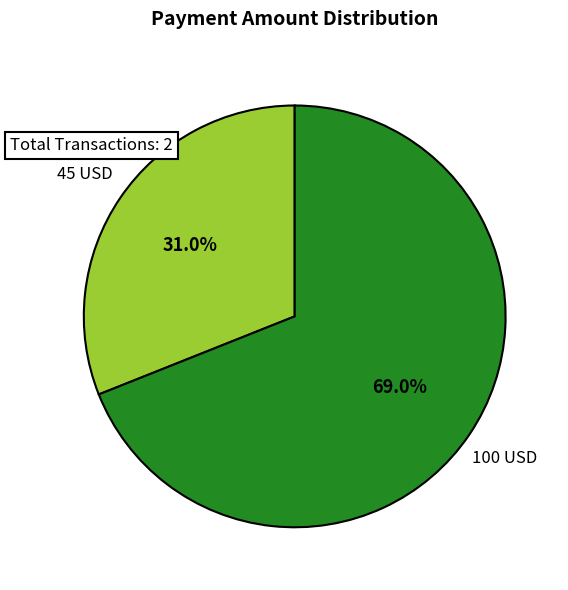

Does any single category account for the majority?

Yes